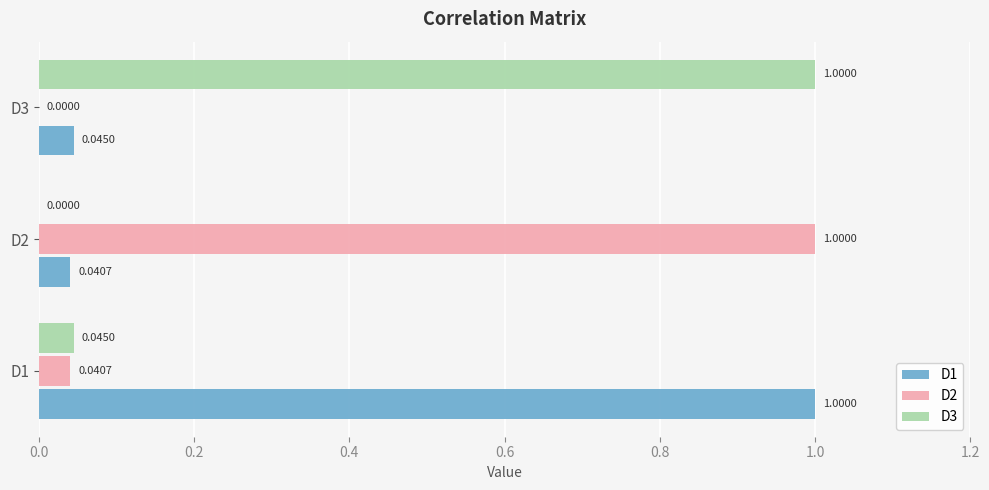

Which series has the largest total across all categories?

D1